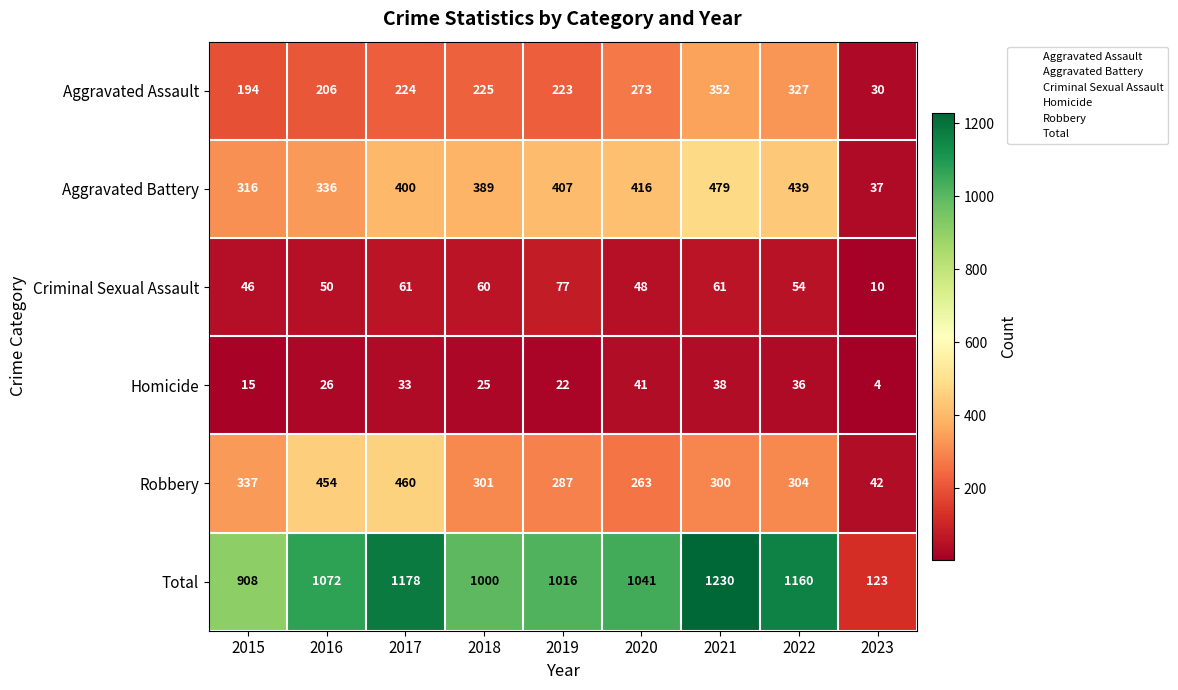

At which category is the sum across all series the highest?

2021